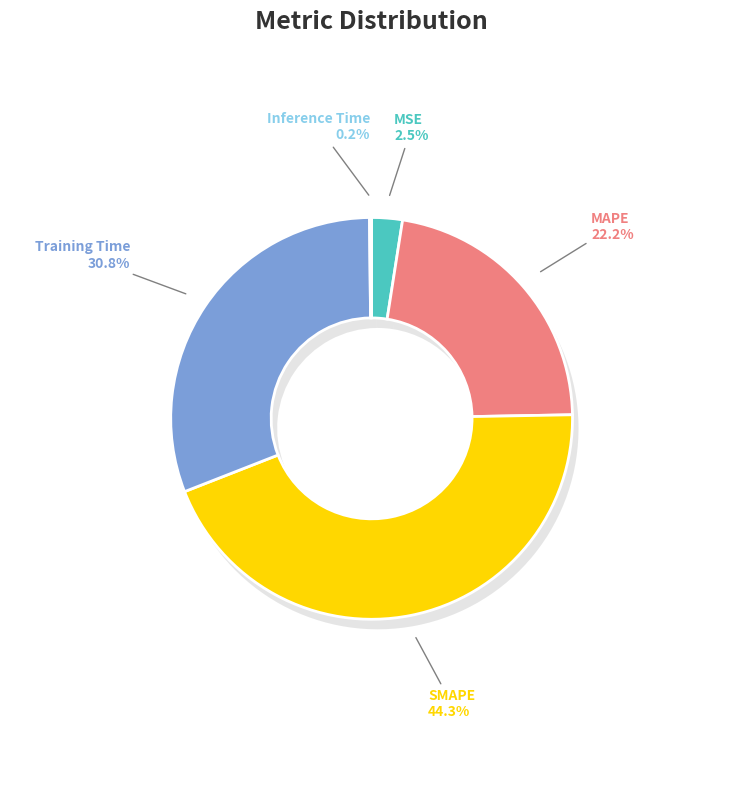

How many segments does this pie chart have?

5